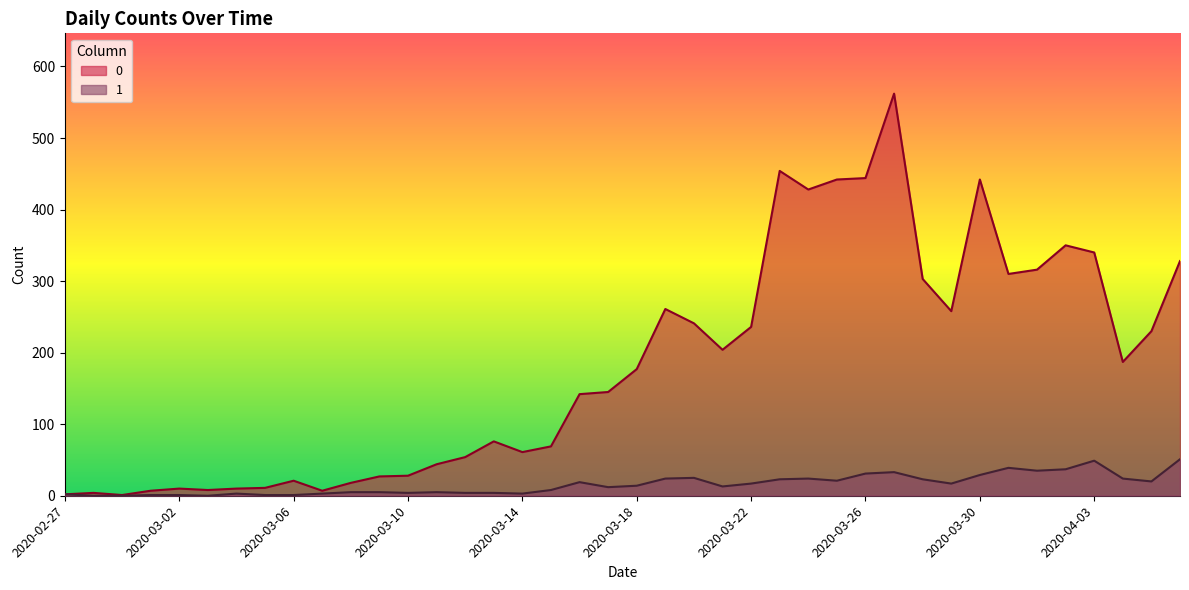

At 2020-03-21, list the series in order from largest to smallest.

0, 1